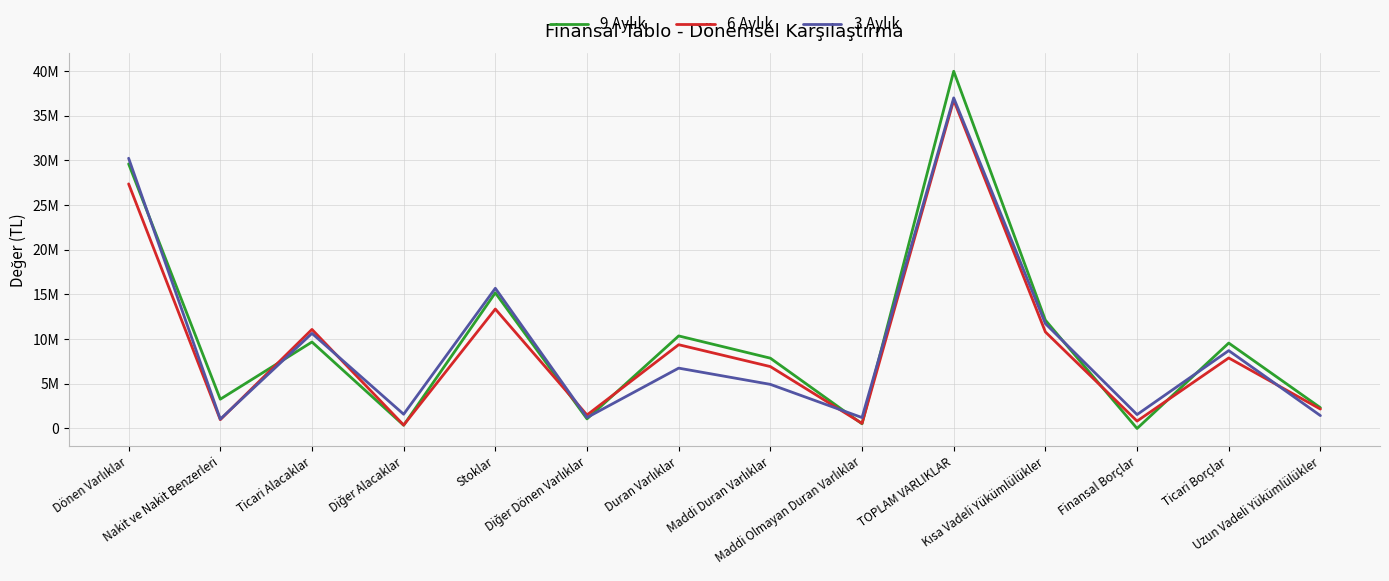

What is the average value of the 3 Aylık series?

9559945